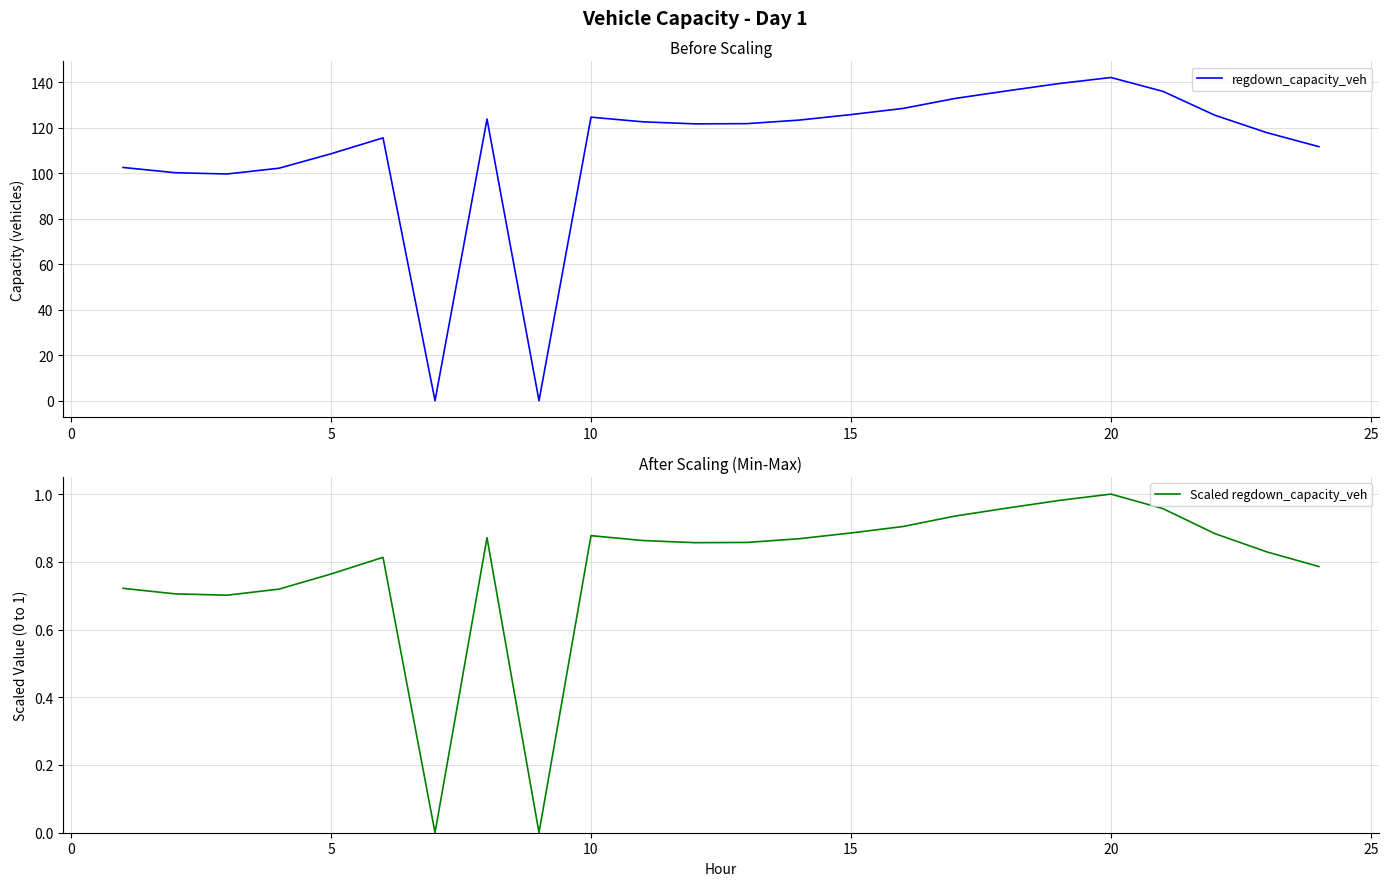

What is the average value of the regdown_capacity_veh series?

110.9